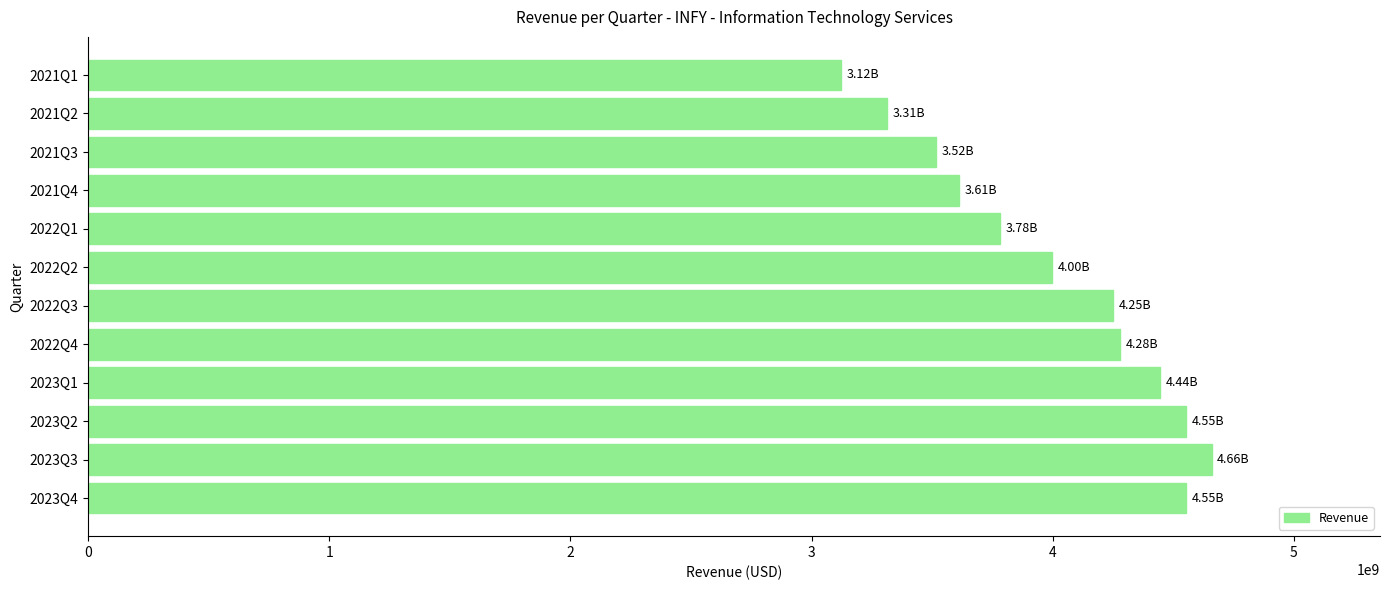

What is the greatest value displayed?

4659000000